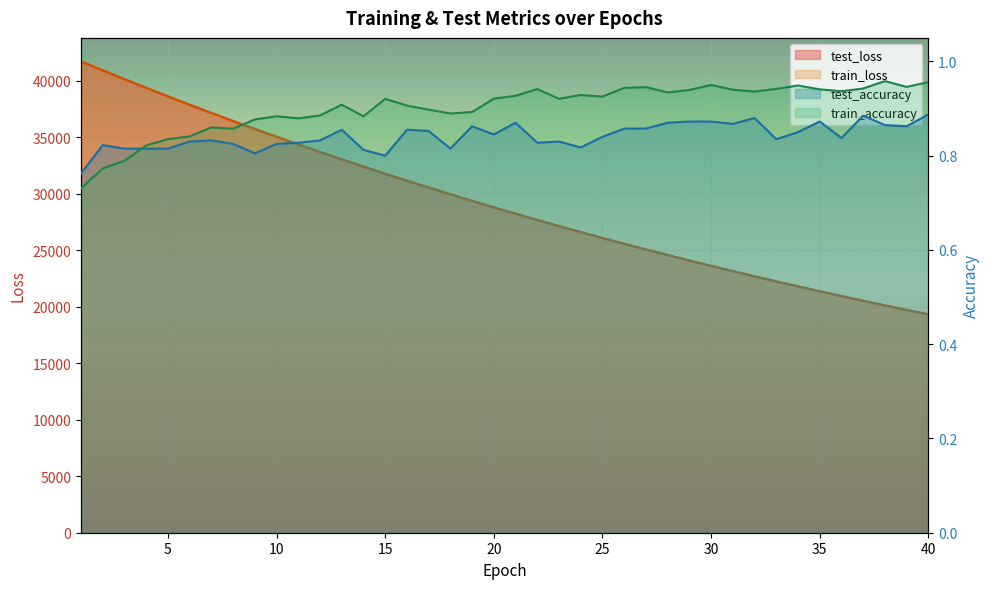

Which series has the largest total across all categories?

test_loss